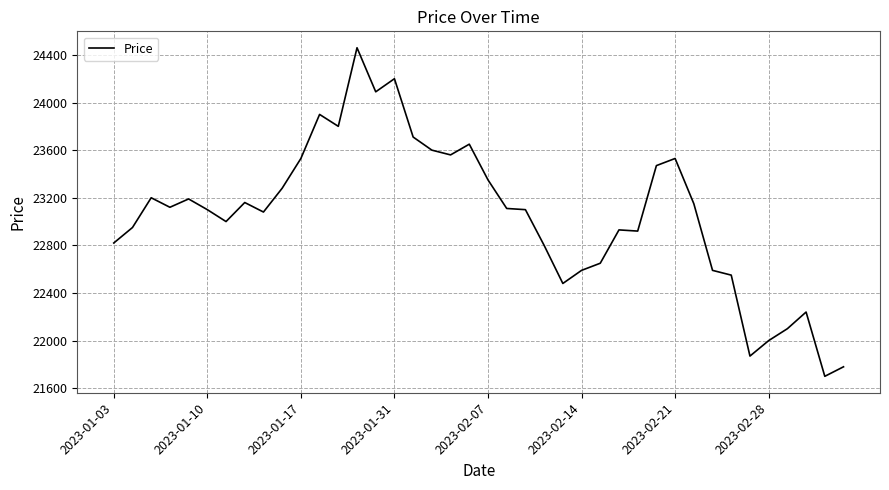

What is the sum of all values?

922310